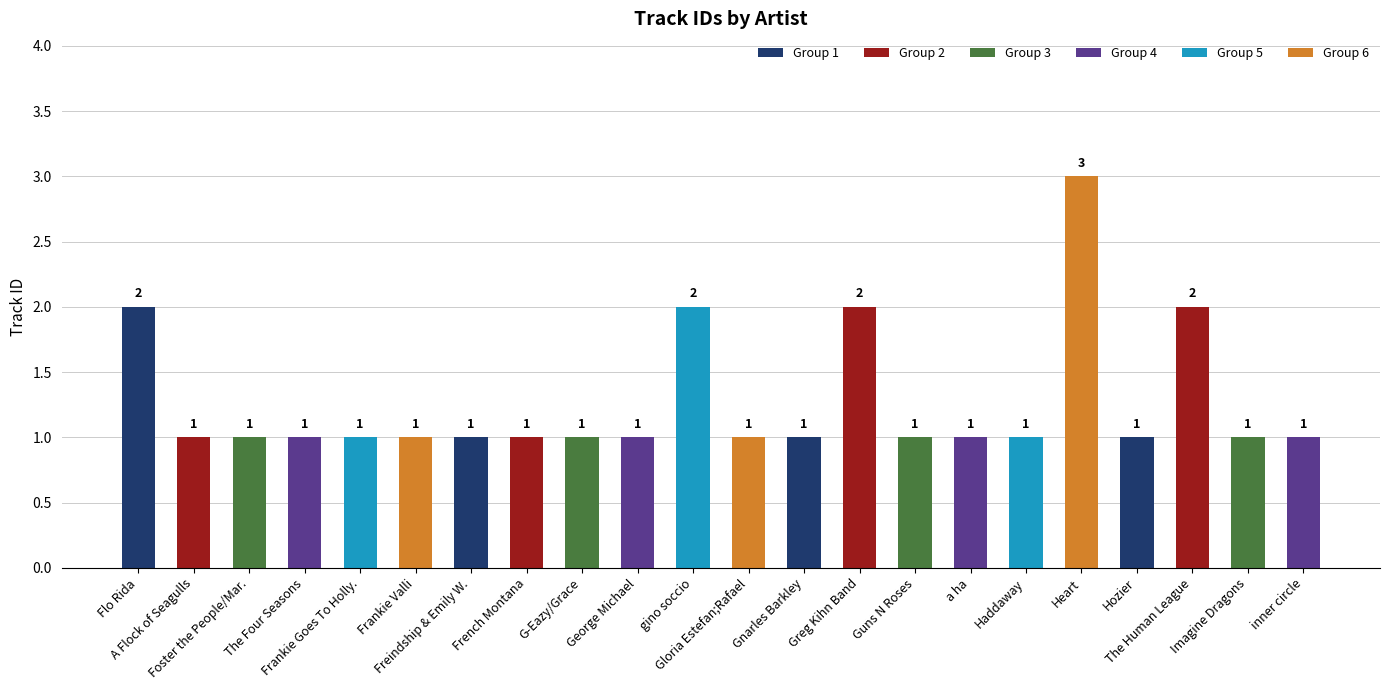

Approximately how many times larger is the value at Freindship & Emily W. compared to Haddaway?

1.0